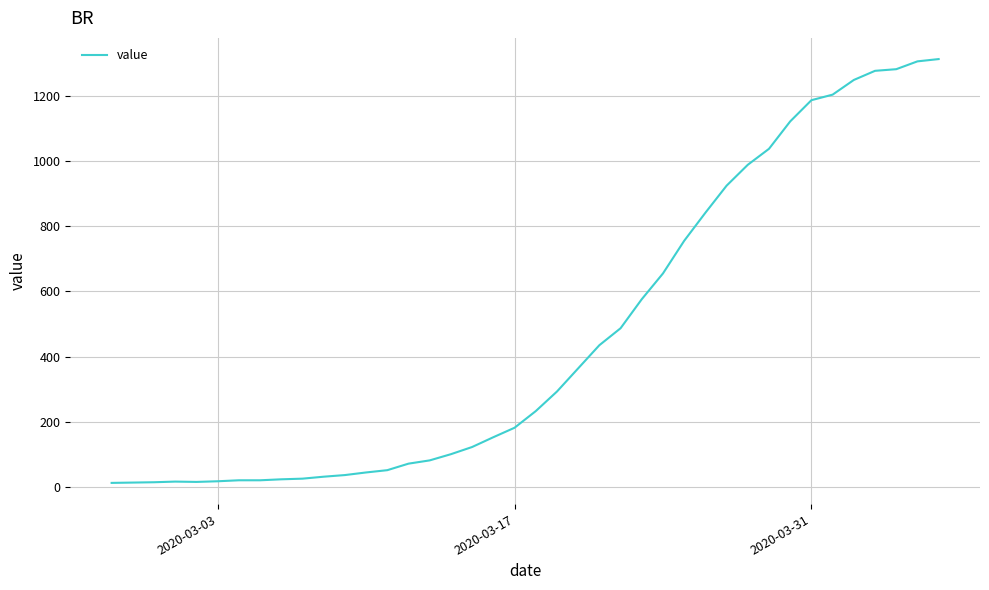

What is the difference between the maximum and minimum values?

1299